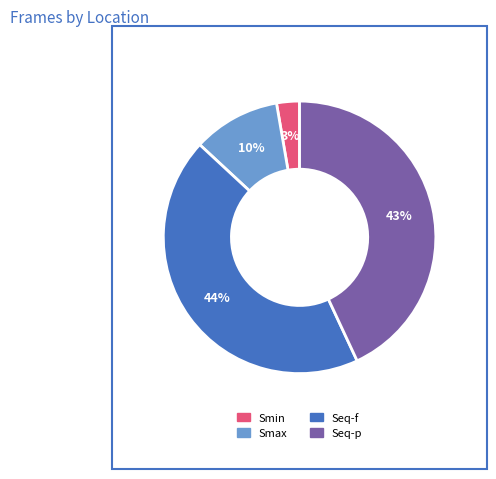

What is the smallest slice in the pie chart?

Smin